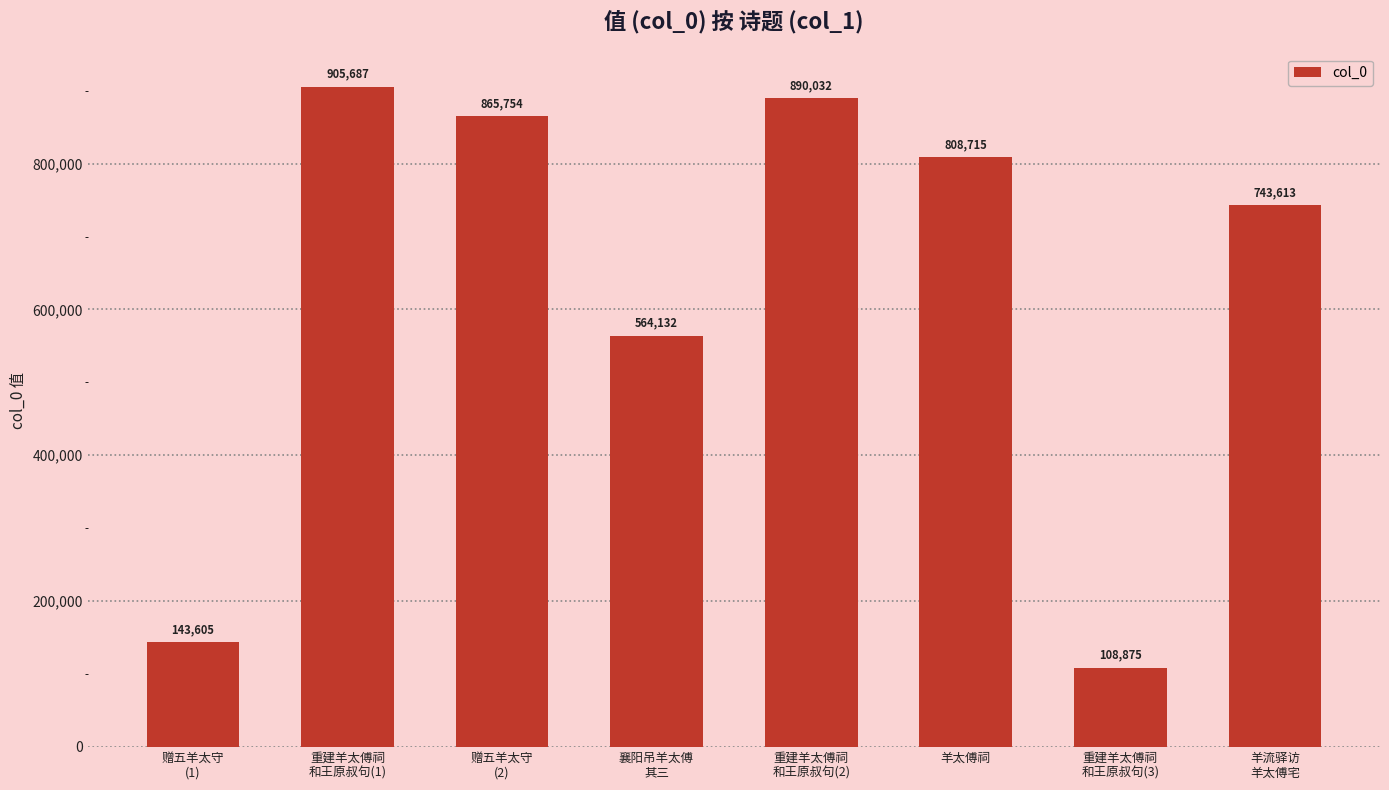

What is the sum of the values at 重建羊太傅祠
和王原叔句(3) and 襄阳吊羊太傅
其三?

673007